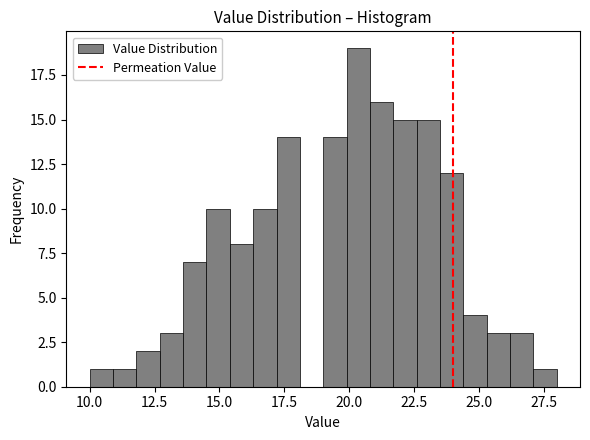

Around what value on the x-axis is the tallest bar? Give the approximate position of its centre, as read against the axis.

20.5